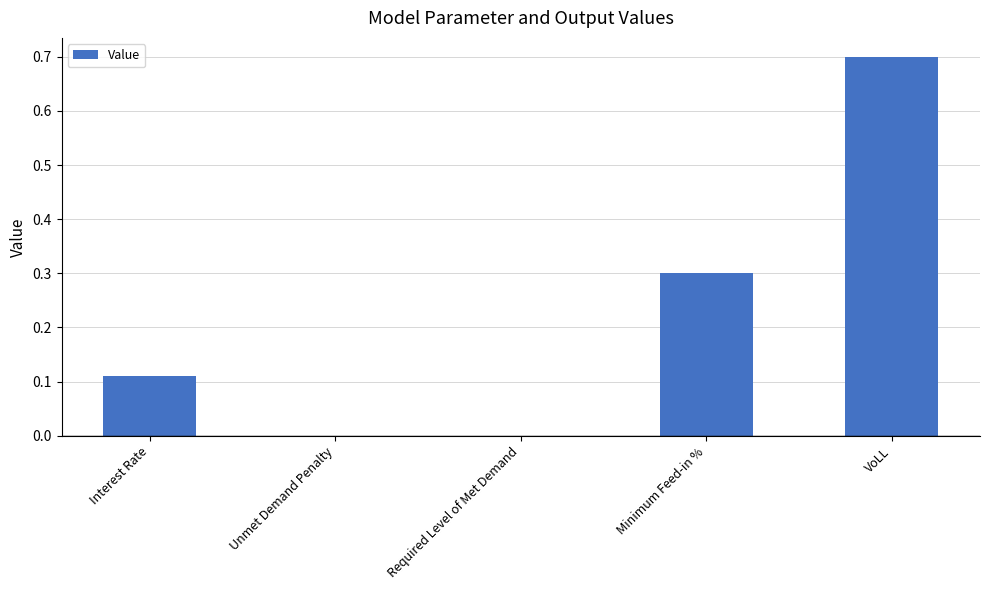

Count the values in the range 0 to 1.

5